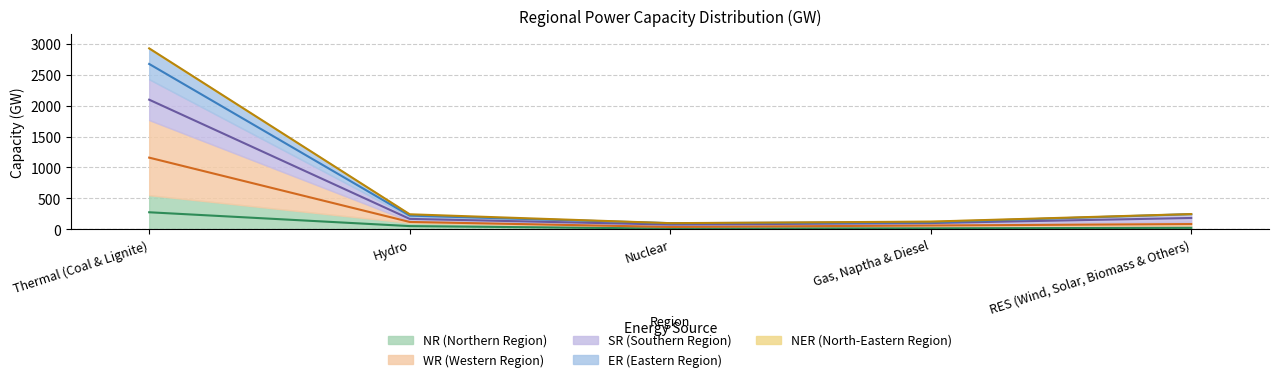

What is the approximate value of NR at Hydro?

52.5